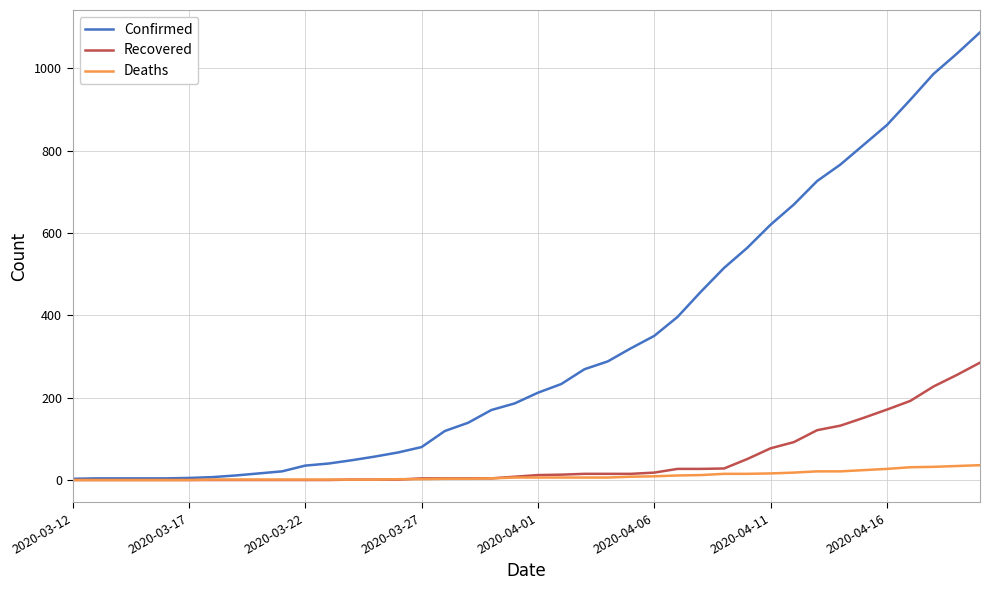

Rank the series by their maximum value, from highest to lowest.

Confirmed, Recovered, Deaths